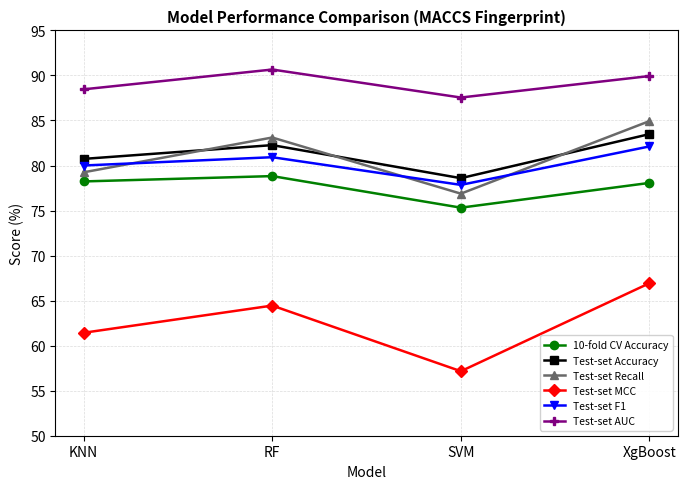

True or false: Test-set Accuracy has more than 0 interior local peaks.

True